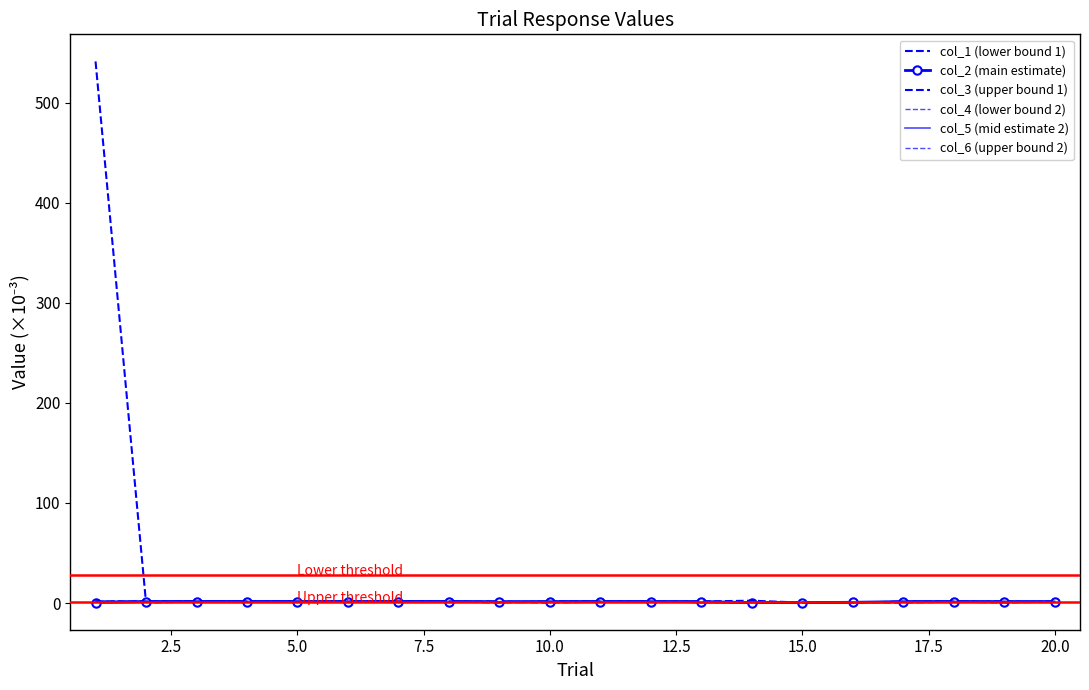

What is the maximum value for col_5 (mid estimate 2)?

1.8